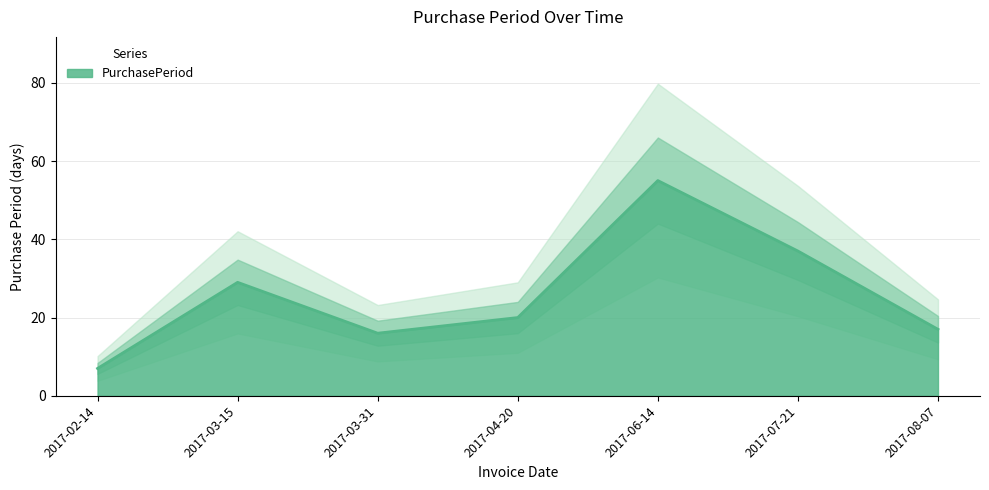

How many points are lower than both their immediate neighbors (excluding endpoints)?

1